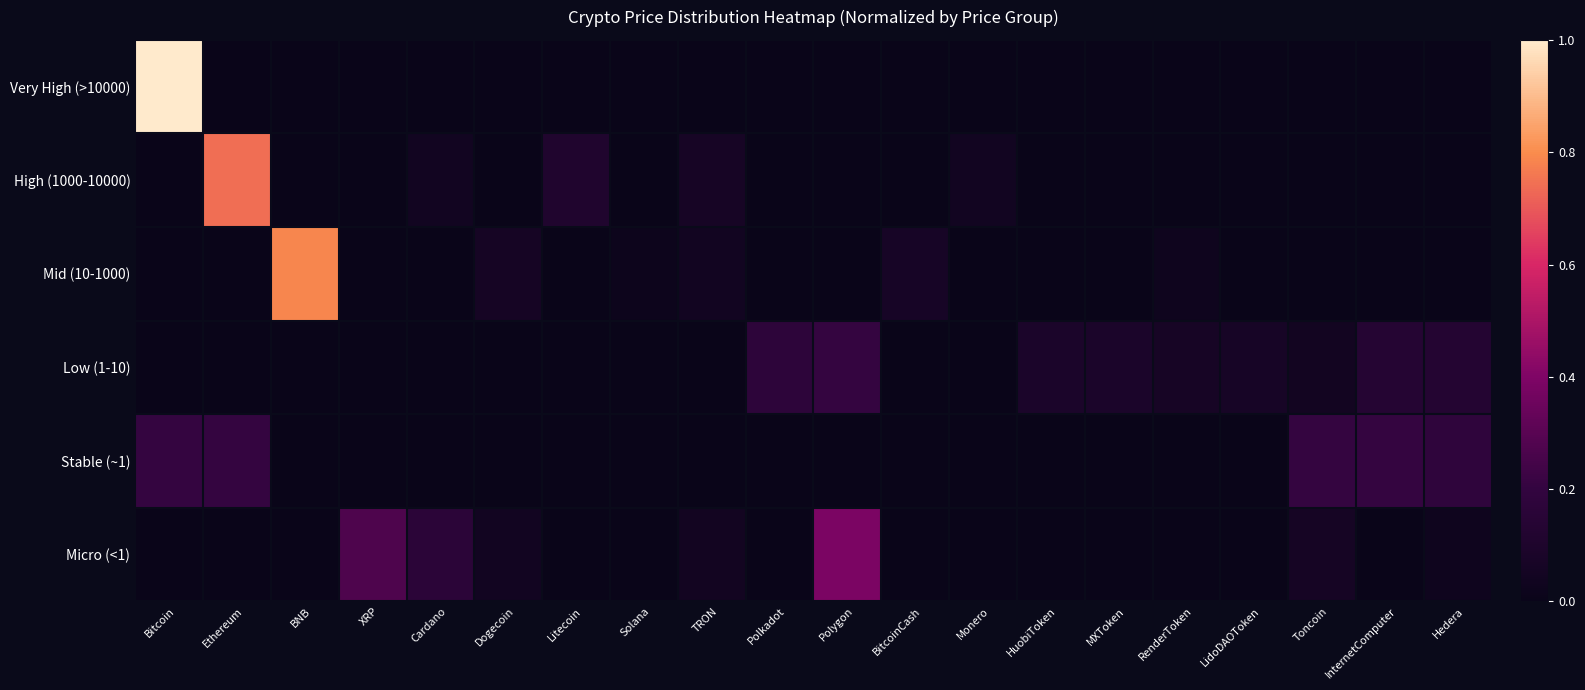

Which series has the widest spread of values?

Very High (>10000)